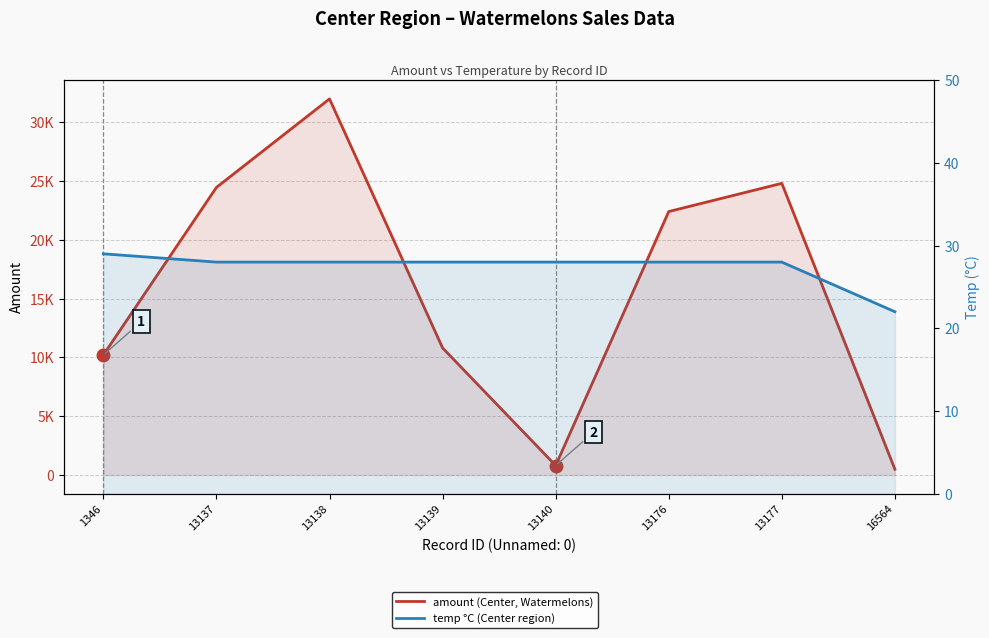

How many categories are shown in the chart?

8